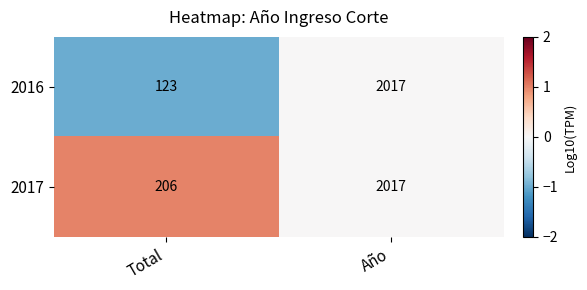

What is the greatest value displayed?

2017